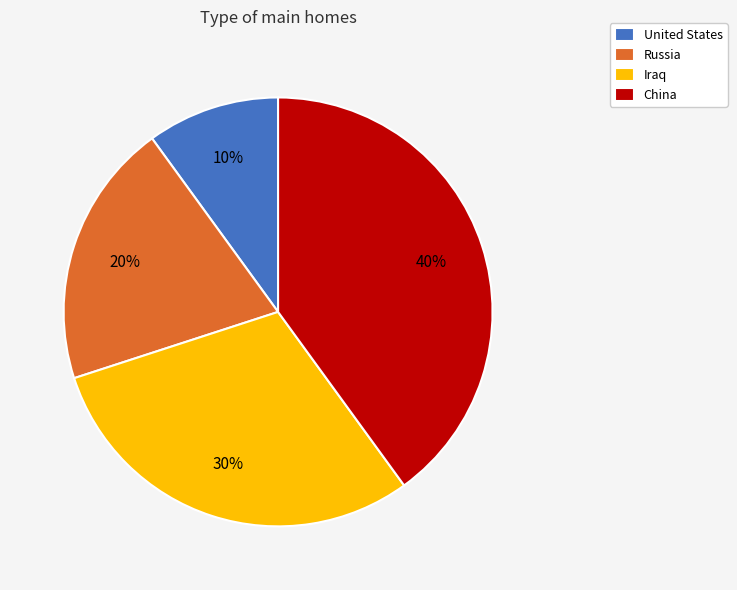

The China slice represents 40% of the pie. True or false?

True